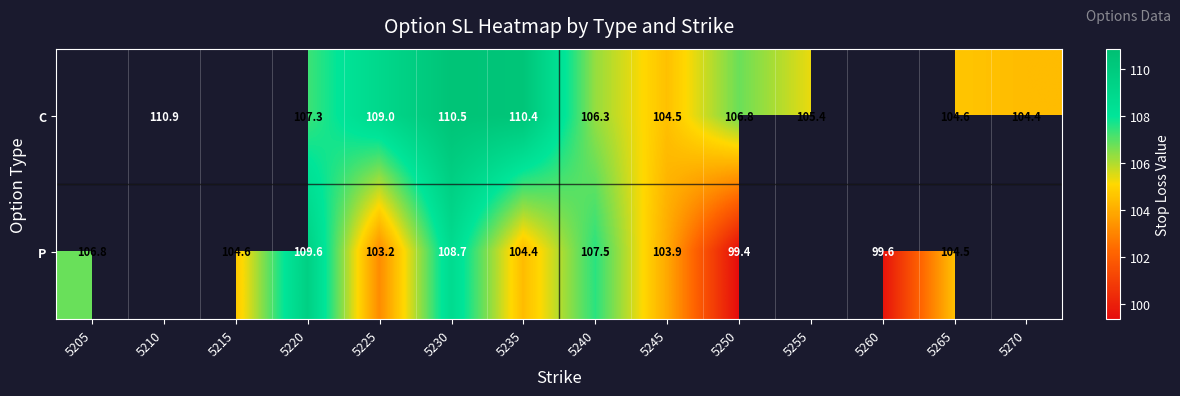

Rank the series at 5235 from lowest to highest value.

P, C